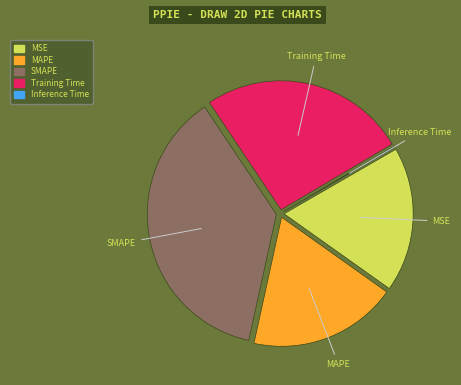

Which slice is the largest?

SMAPE